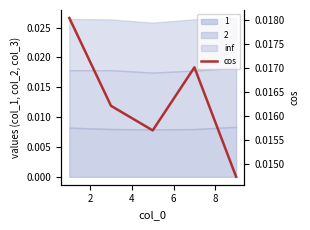

Which has a higher value, 8 or 6?

6